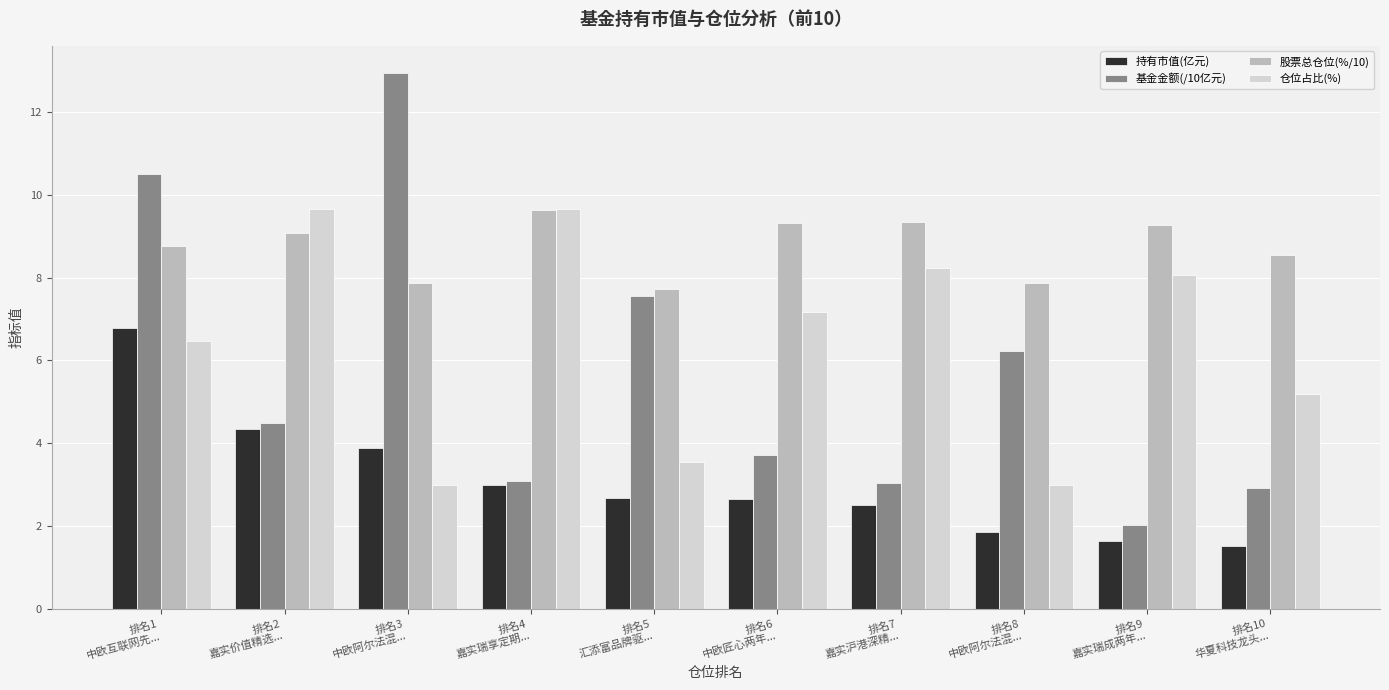

Does the chart contain stacked bars?

No